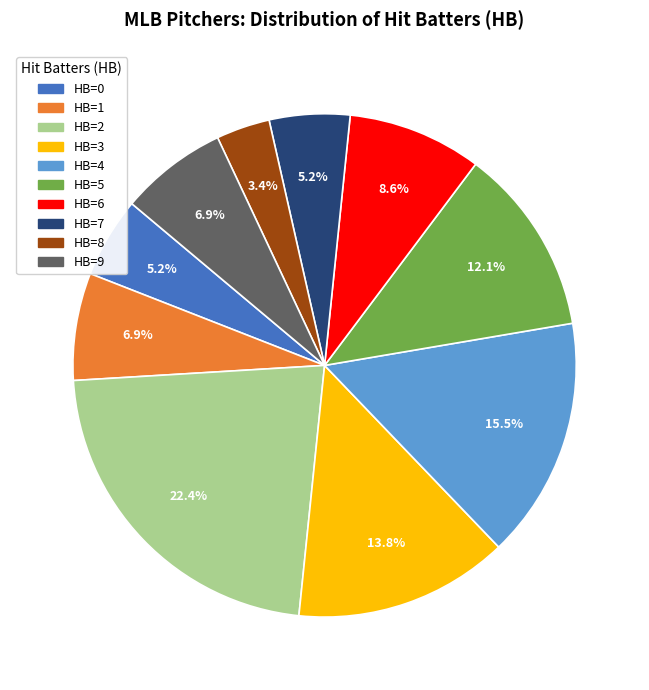

Count the number of slices in the pie.

10